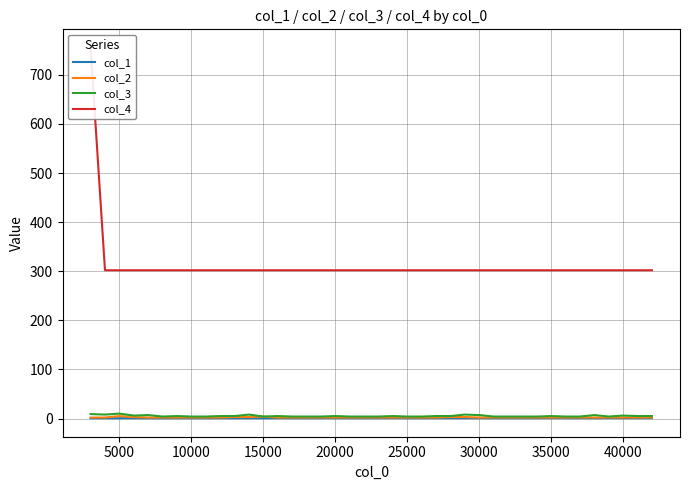

What is the average value of the col_2 series?

2.2